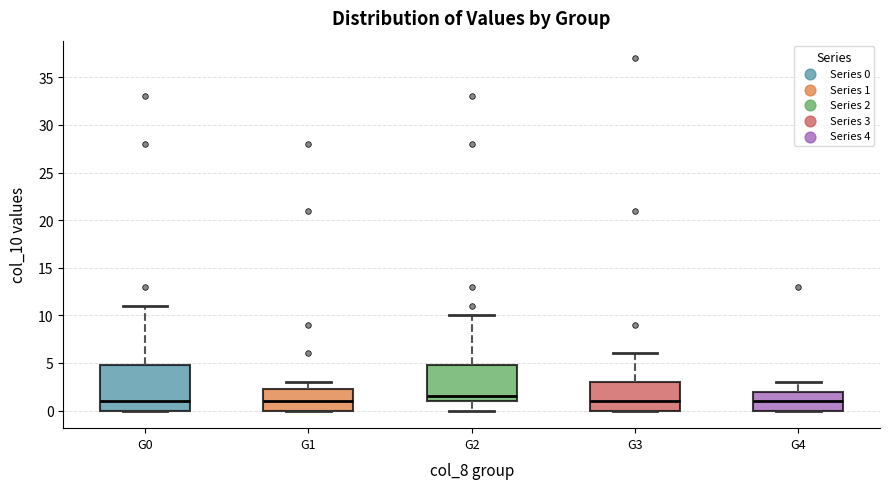

Reading left to right, transcribe this box plot: for each box, give where its median line is, the range the box spans, and where its two whiskers end, as read against the y-axis. The values are not printed on the chart, so give them approximately, as read against the axis.

G0: median 1.0, box 0.0 to 5.0, whiskers 0.0 to 11.0
G1: median 1.0, box 0.0 to 2.5, whiskers 0.0 to 3.0
G2: median 1.5, box 1.0 to 5.0, whiskers 0.0 to 10.0
G3: median 1.0, box 0.0 to 3.0, whiskers 0.0 to 6.0
G4: median 1.0, box 0.0 to 2.0, whiskers 0.0 to 3.0